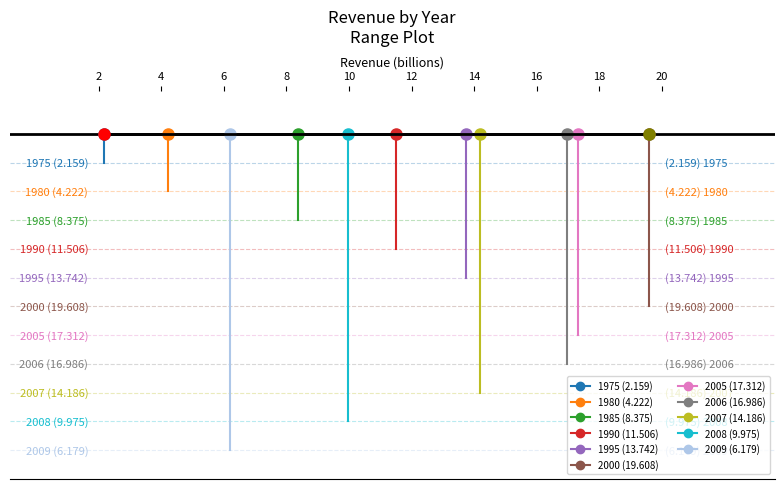

The value at 2009 is 6.2. True or false?

True